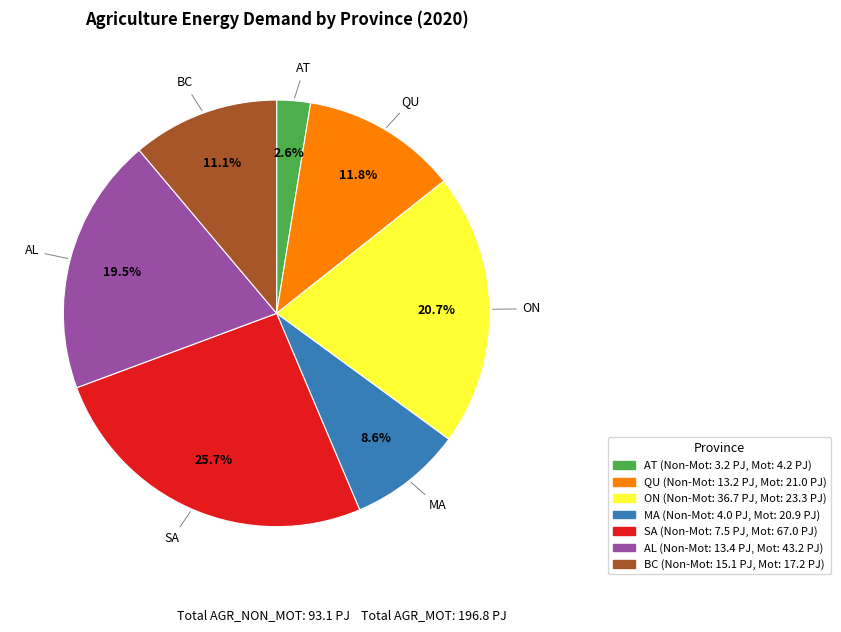

To the nearest percent, what portion does BC represent?

11%